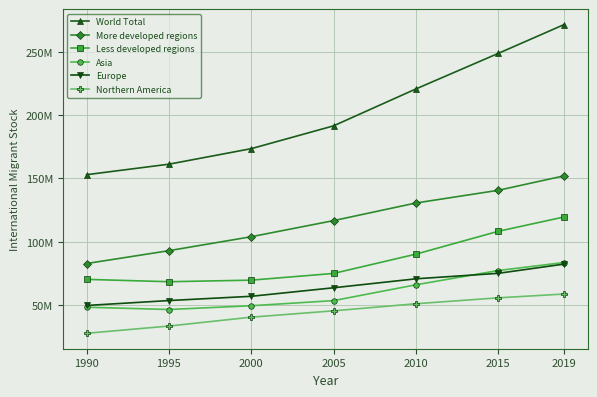

What is the difference between the highest and lowest values at 2019?

212994283